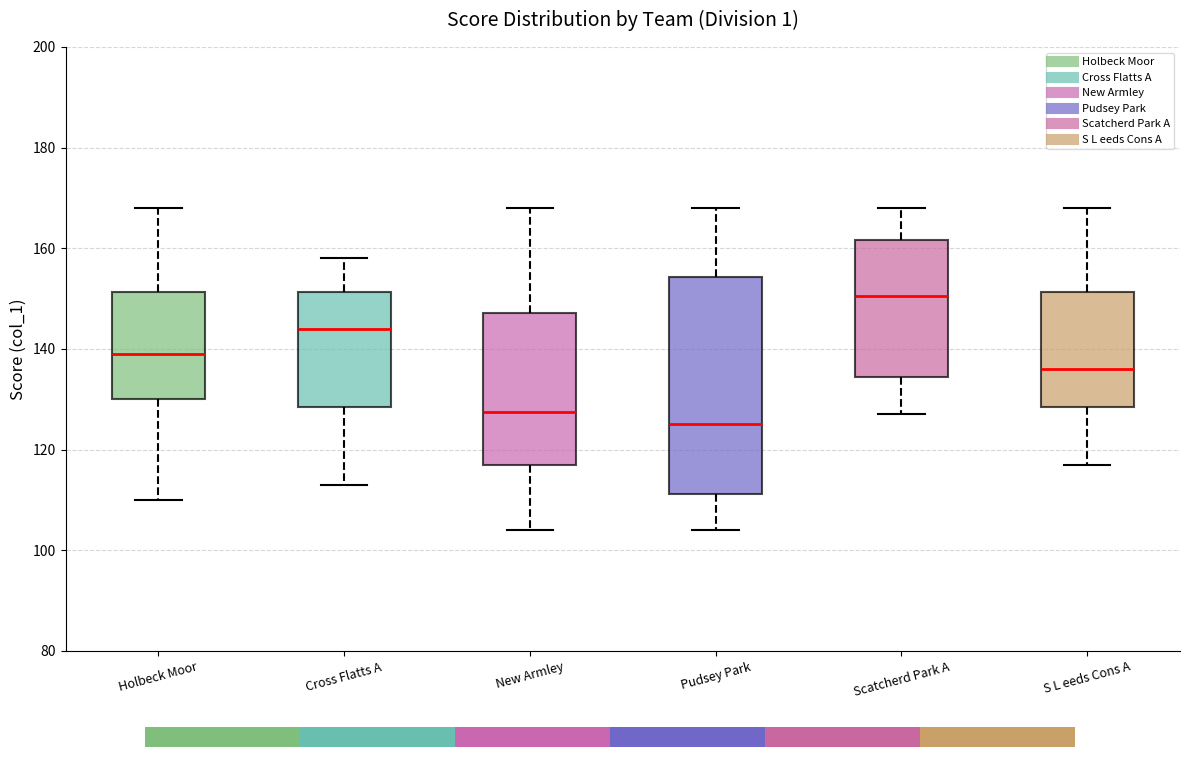

Reading left to right, read every box against the y-axis: the position of its median line, the range the box covers, and the ends of its whiskers. The values are not printed on the chart, so give them approximately, as read against the axis.

Holbeck Moor: median 140, box 130 to 152, whiskers 110 to 168
Cross Flatts A: median 144, box 128 to 152, whiskers 114 to 158
New Armley: median 128, box 118 to 148, whiskers 104 to 168
Pudsey Park: median 126, box 112 to 154, whiskers 104 to 168
Scatcherd Park A: median 150, box 134 to 162, whiskers 128 to 168
S L eeds Cons A: median 136, box 128 to 152, whiskers 118 to 168